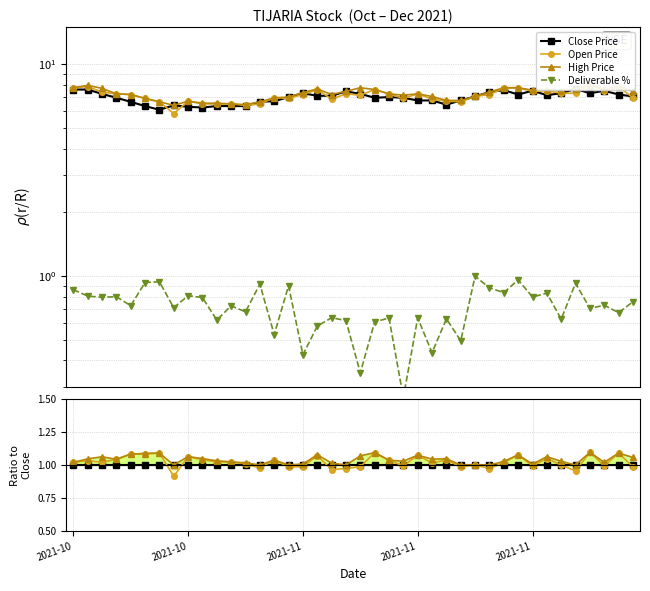

True or false: Deliverable % and Close Price cross at least once.

False